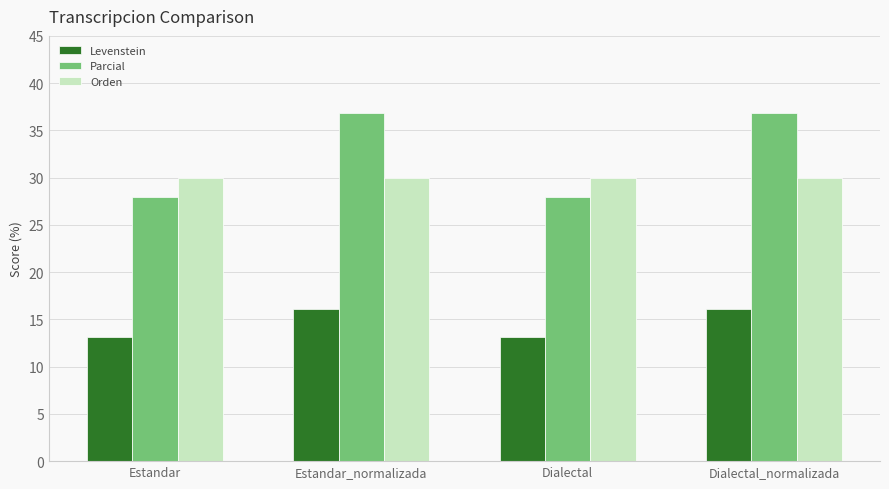

What is the value of the Levenstein bar at the 3rd from the left?

13.2